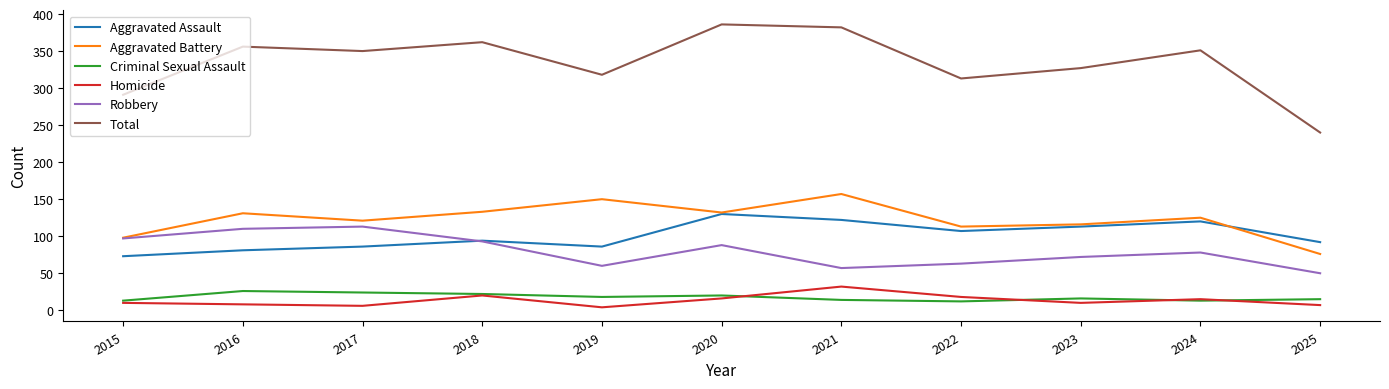

What is the total value across all series at 2020?

772